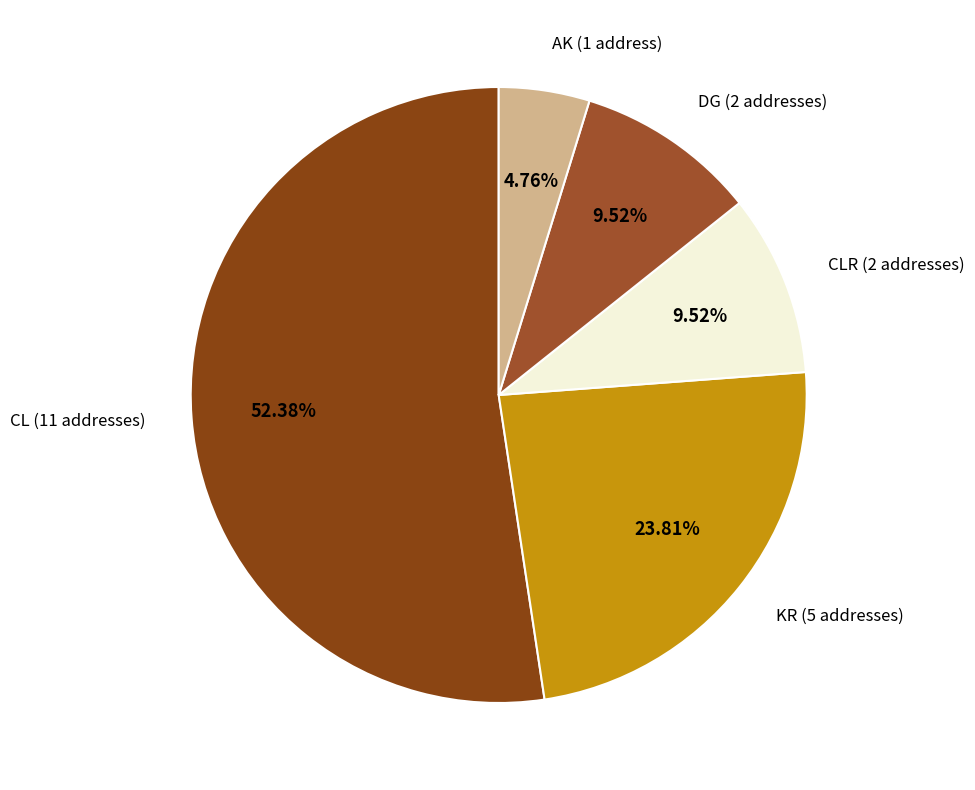

To the nearest percent, what portion does KR represent?

24%